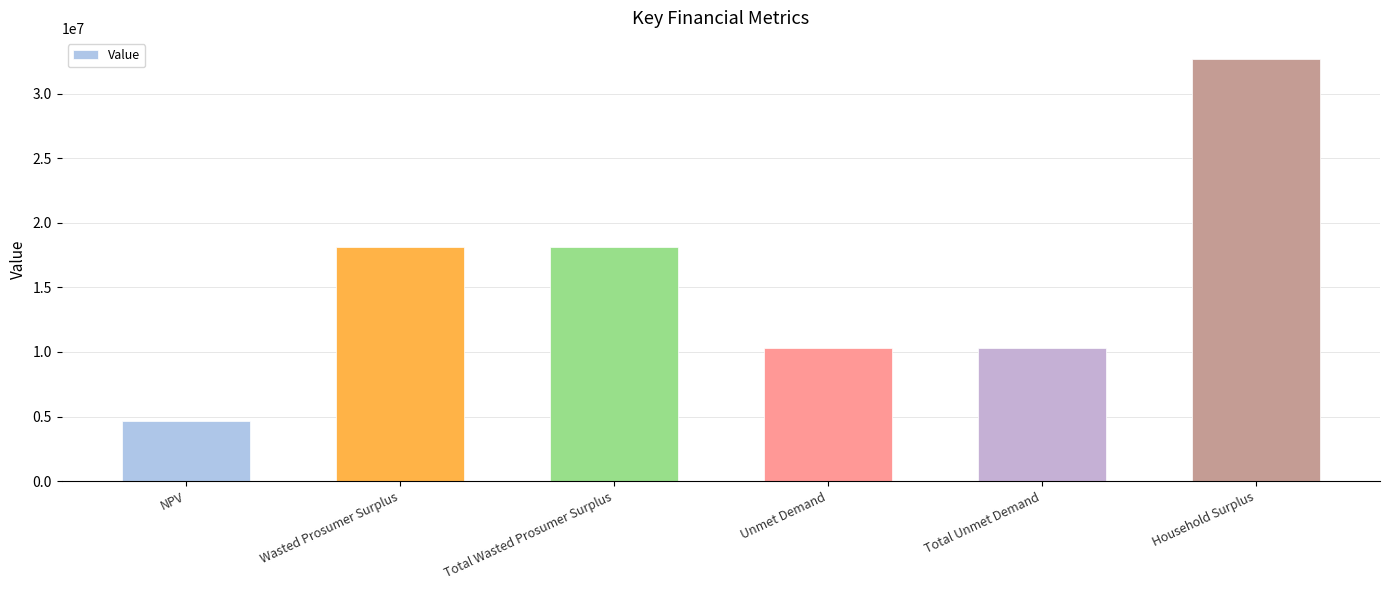

True or false: the data shows 4636046.8 at NPV.

True